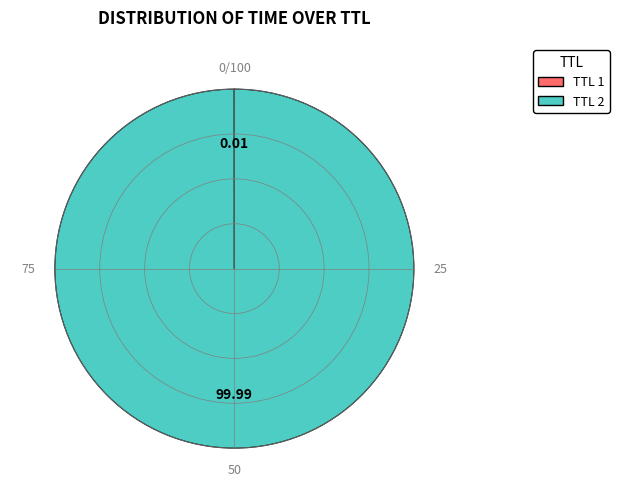

Is there a majority slice in this chart?

Yes